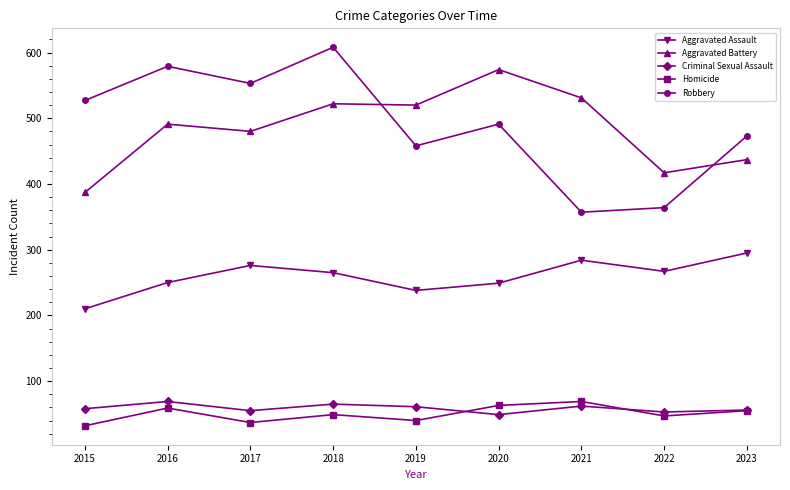

Which series changed the most between 2015 and 2022?

Robbery